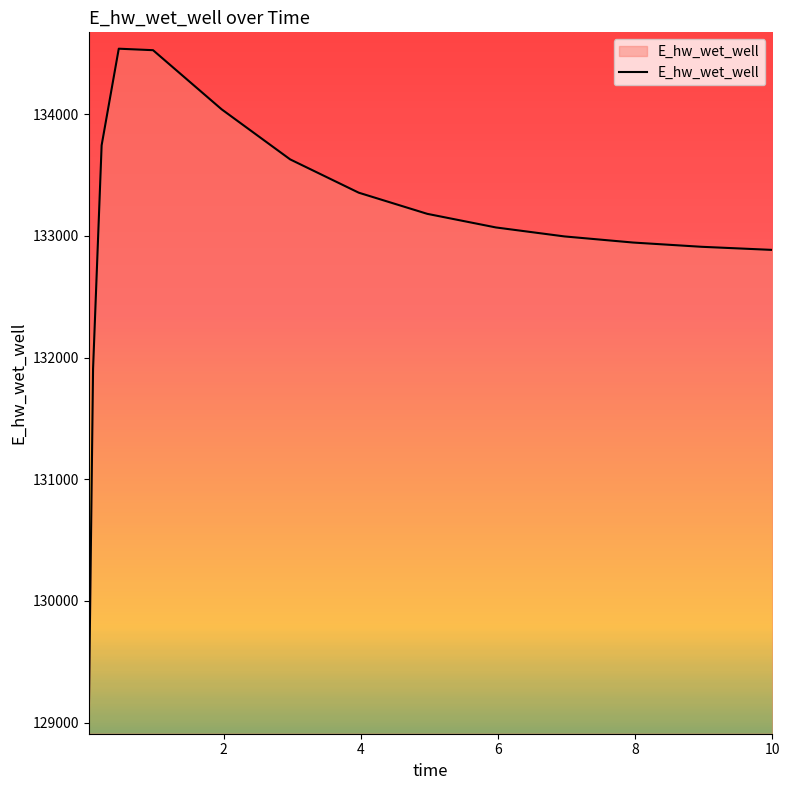

Does the chart display data point markers on the line(s)?

No